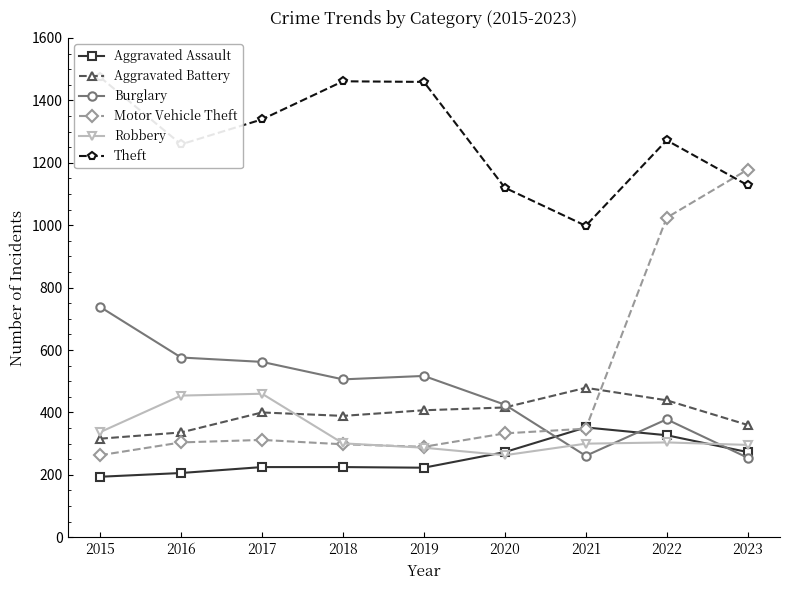

Reading right to left, what are all the values shown in this chart?

Aggravated Assault: 2023=273	2022=327	2021=352	2020=273	2019=223	2018=225	2017=225	2016=206	2015=194
Aggravated Battery: 2023=360	2022=439	2021=479	2020=416	2019=407	2018=389	2017=400	2016=336	2015=316
Burglary: 2023=255	2022=378	2021=261	2020=425	2019=517	2018=506	2017=562	2016=576	2015=738
Motor Vehicle Theft: 2023=1178	2022=1024	2021=348	2020=333	2019=290	2018=298	2017=312	2016=304	2015=263
Robbery: 2023=296	2022=304	2021=300	2020=263	2019=287	2018=301	2017=460	2016=454	2015=337
Theft: 2023=1128	2022=1272	2021=998	2020=1120	2019=1459	2018=1461	2017=1339	2016=1259	2015=1474